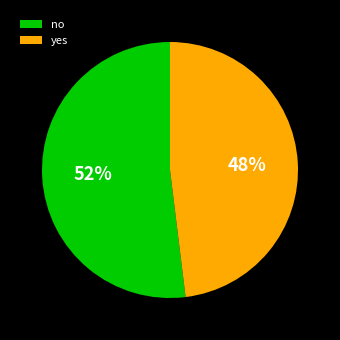

How many slices are in this pie chart?

2